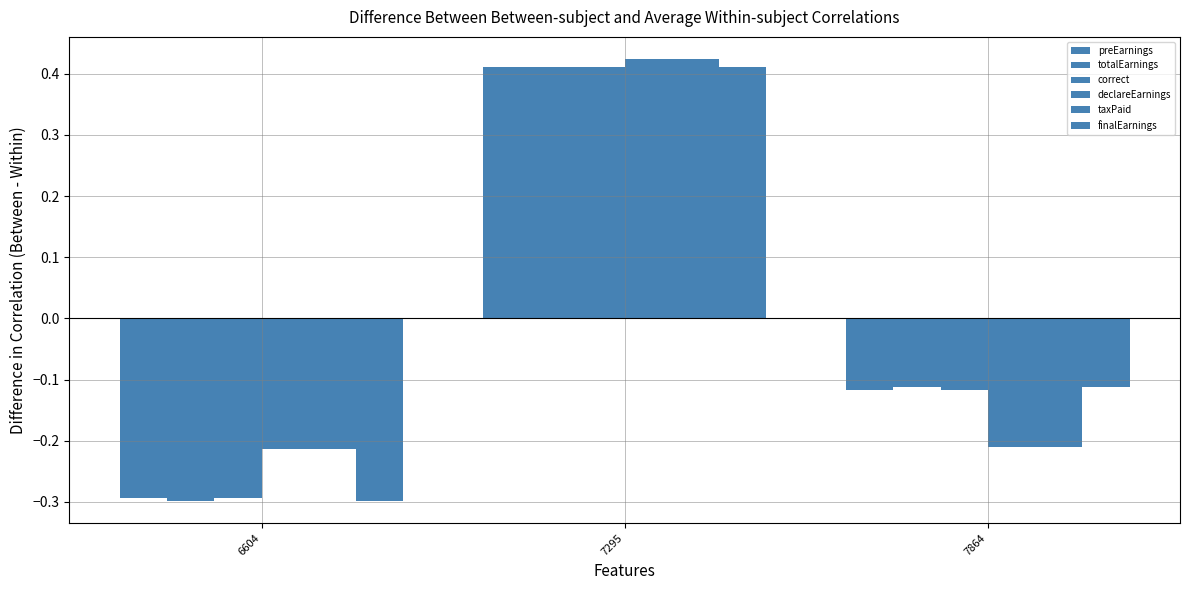

What is the approximate value of totalEarnings at 7295?

0.4